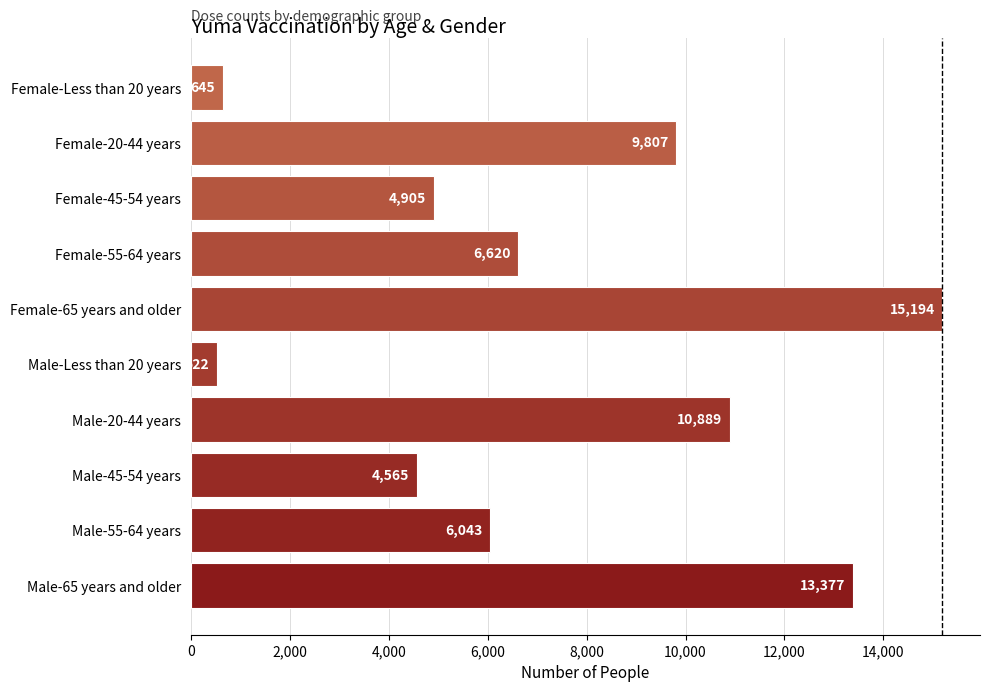

Are the bars grouped side by side (vs. stacked)?

No